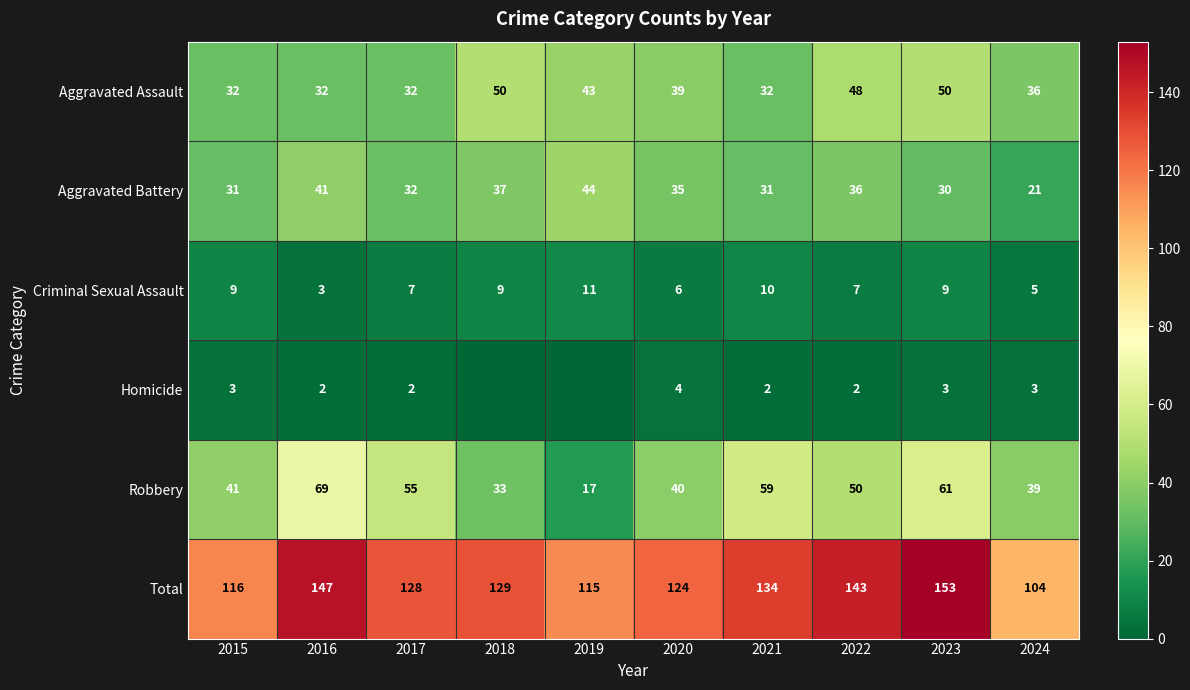

Rank the series at 2016 from highest to lowest value.

Total, Robbery, Aggravated Battery, Aggravated Assault, Criminal Sexual Assault, Homicide